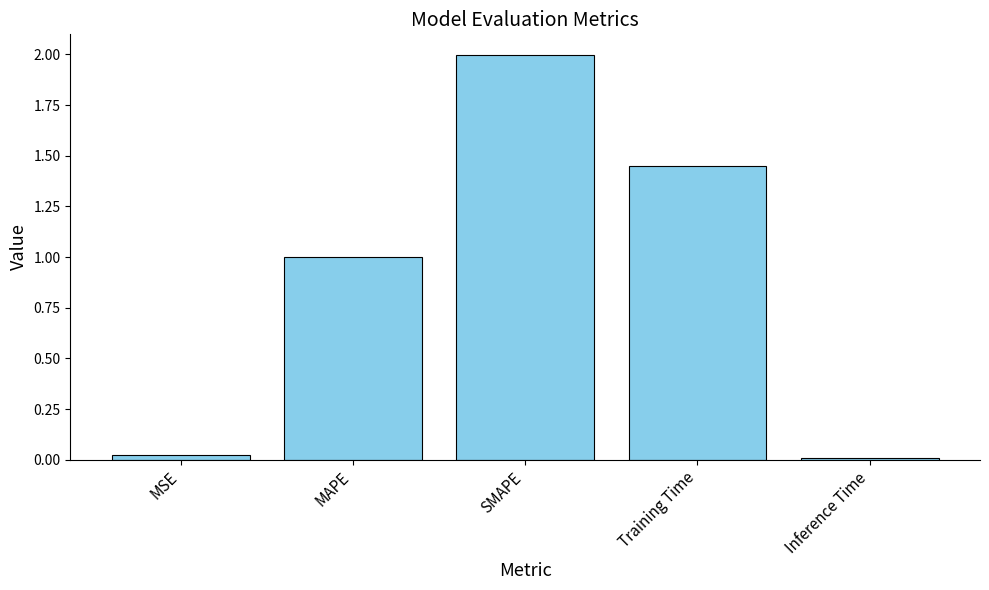

At which category does the chart reach its peak across all series?

SMAPE